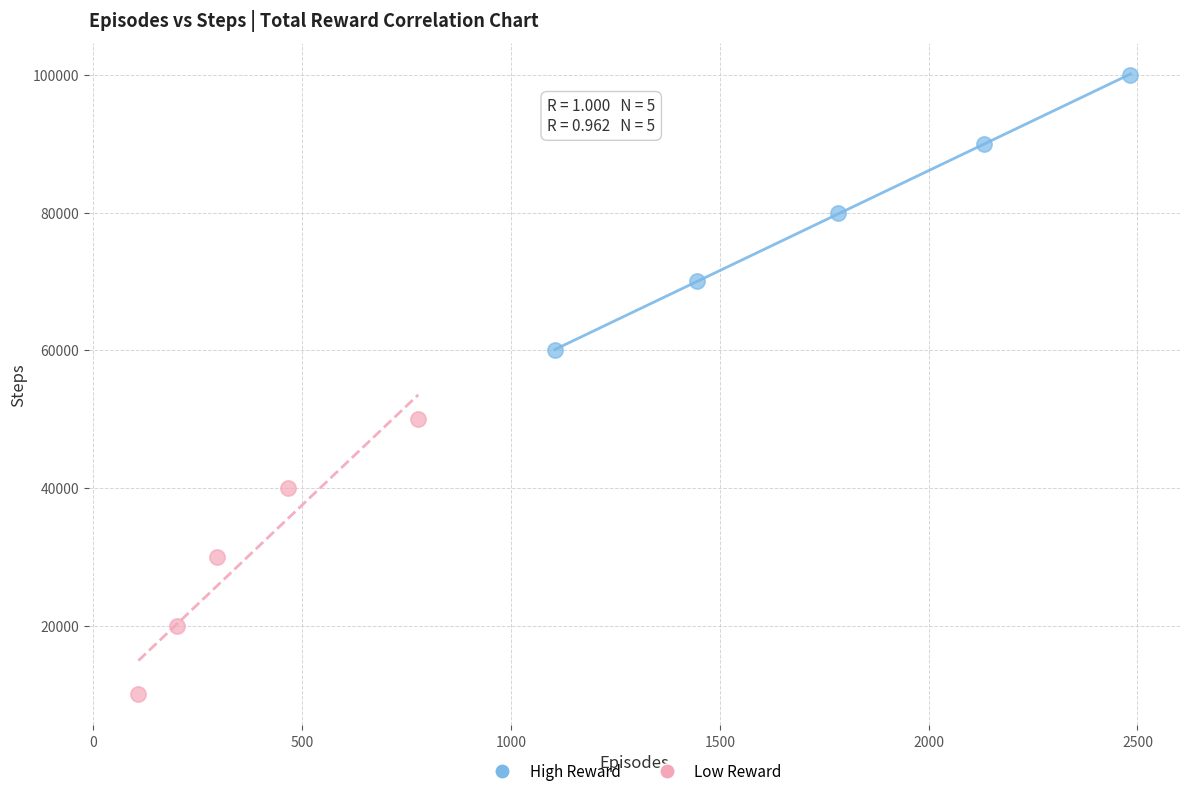

What are all the series names shown in the legend?

High Reward, Low Reward